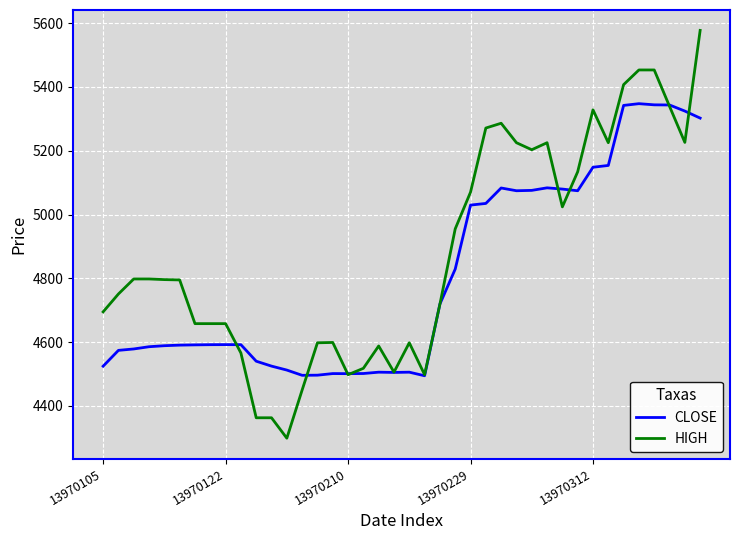

What is the highest value of the CLOSE series?

5347.3